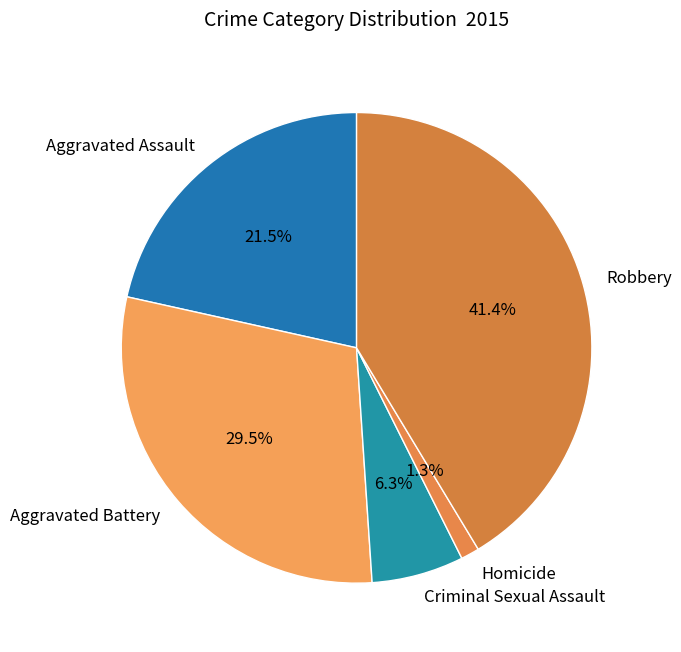

To the nearest percent, what percentage of the pie is Robbery?

41%